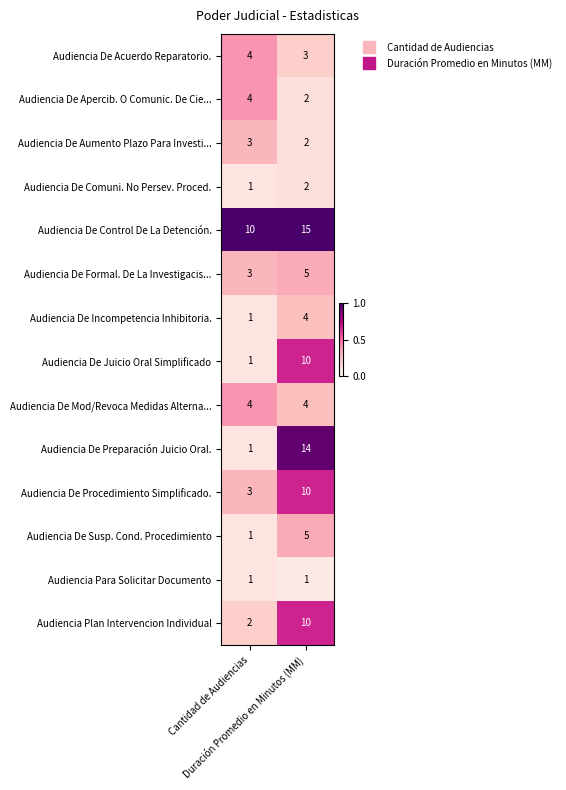

Which series has the largest range (max minus min)?

Audiencia De Preparación Juicio Oral.